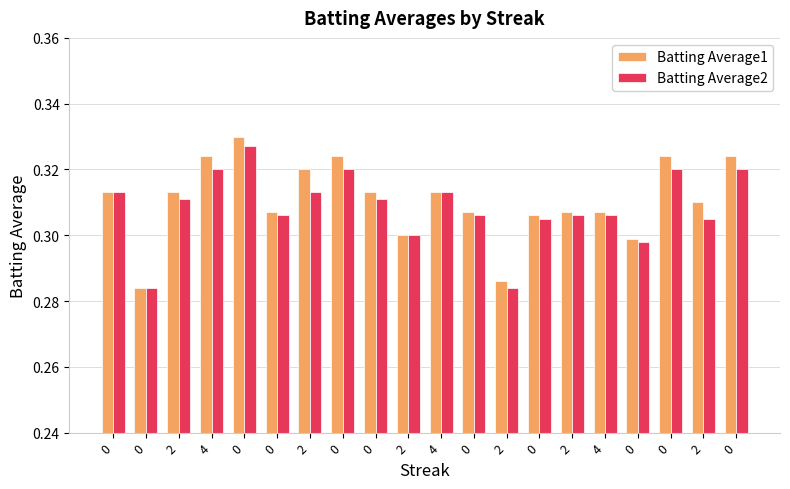

How many Batting Average2 values are between 0 and 1?

20